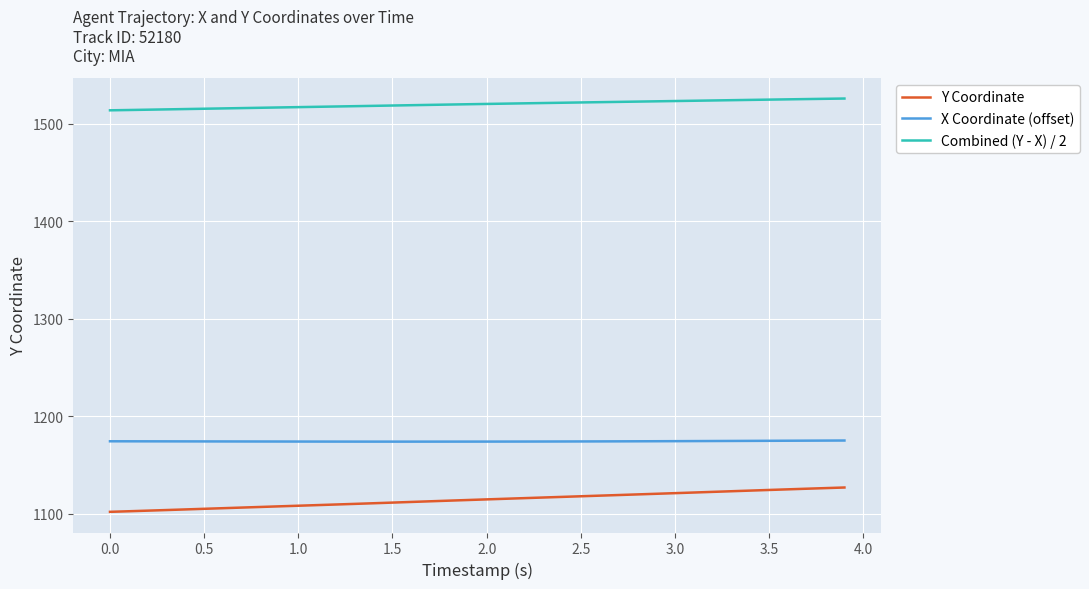

What is the difference between the second highest and minimum values in the Combined (Y - X) / 2 series?

11.8